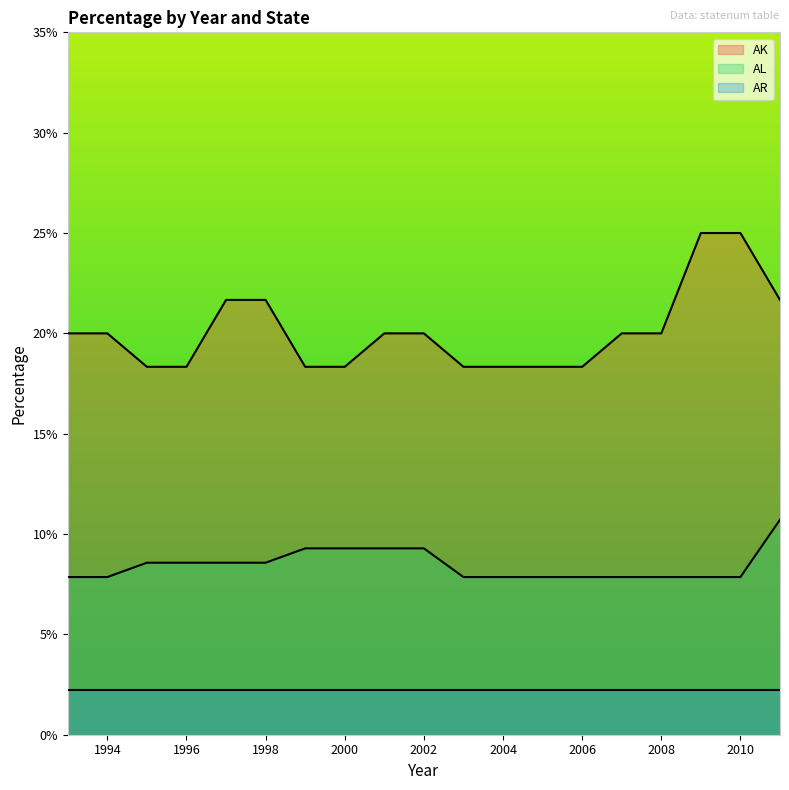

What is the average value of the AL series?

0.1